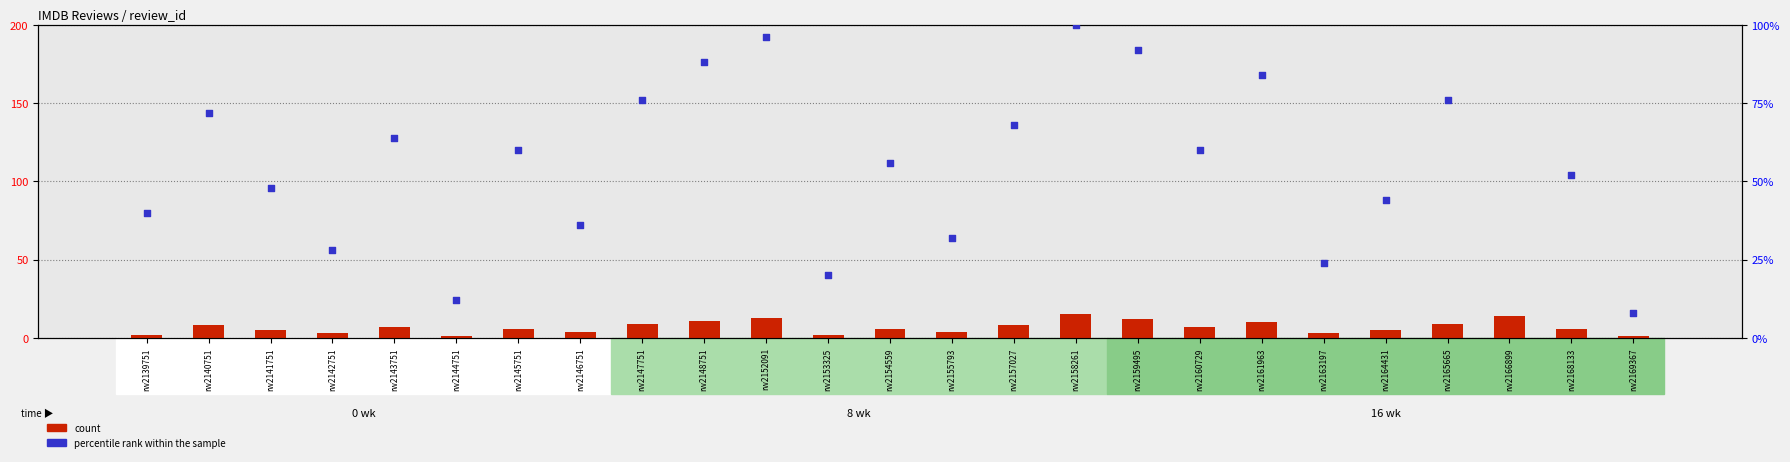

Which series reaches the minimum Y coordinate?

count